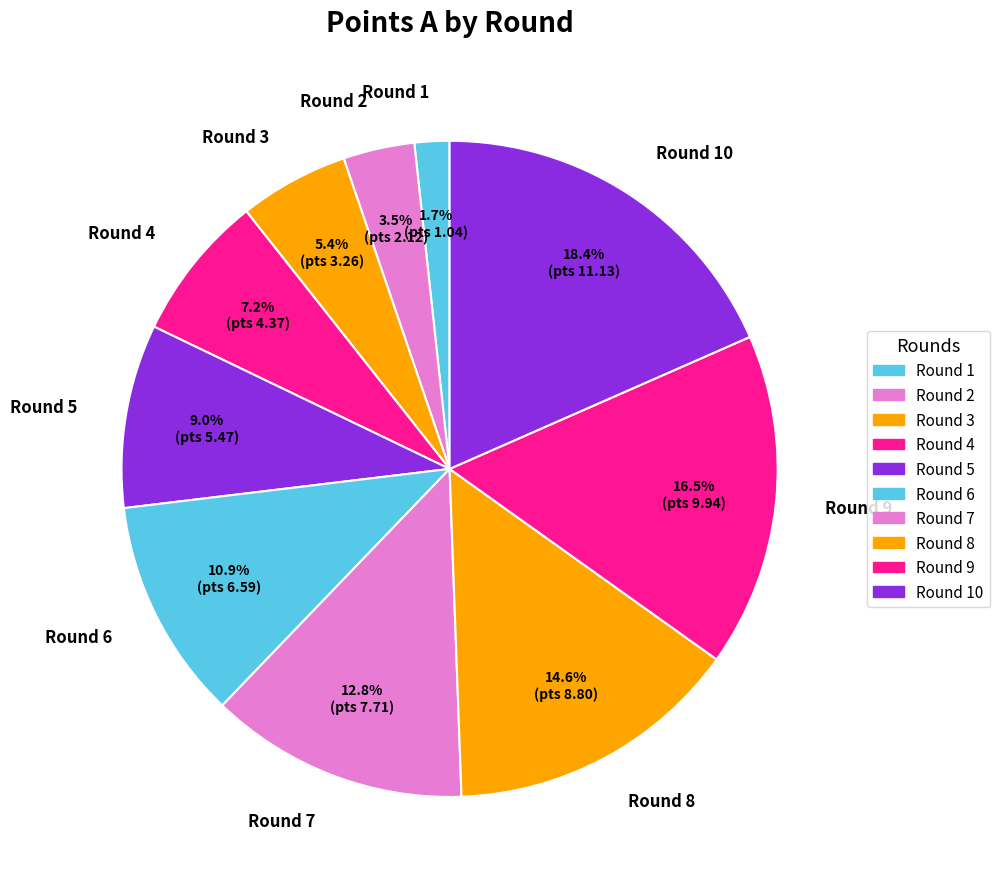

Does any single category account for the majority?

No